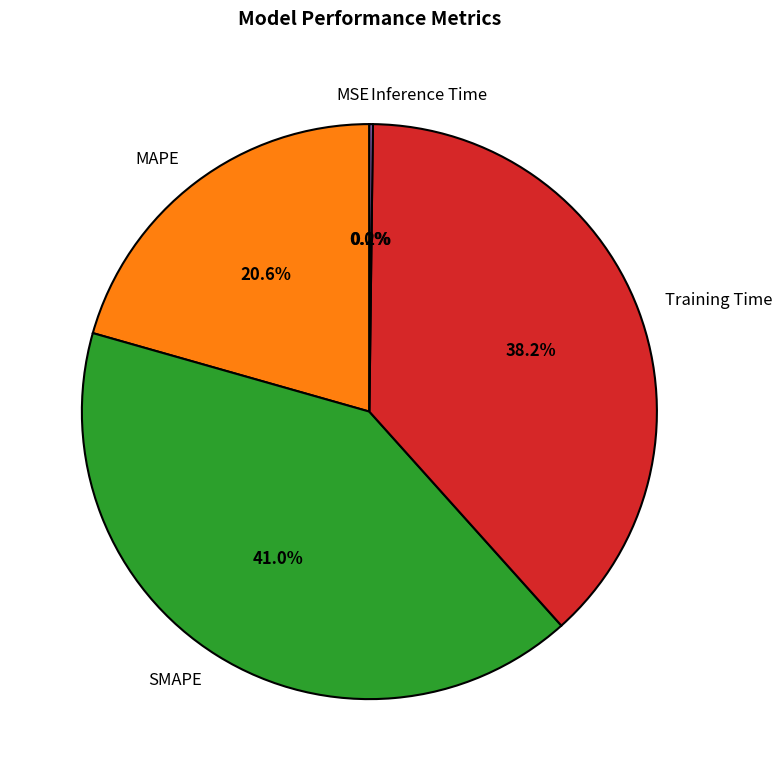

Which category has the biggest portion of the pie?

SMAPE